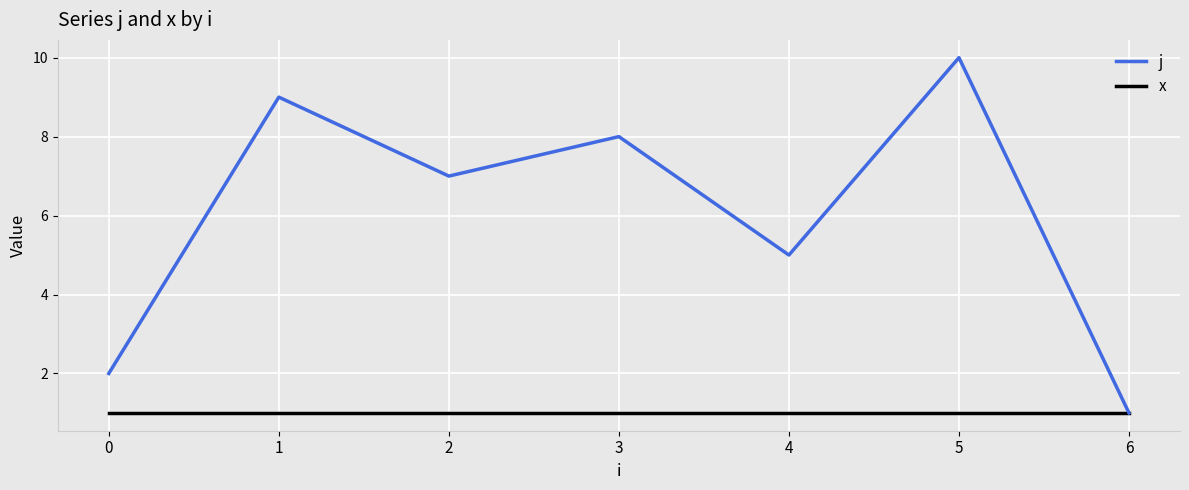

At which category is the sum across all series the highest?

5